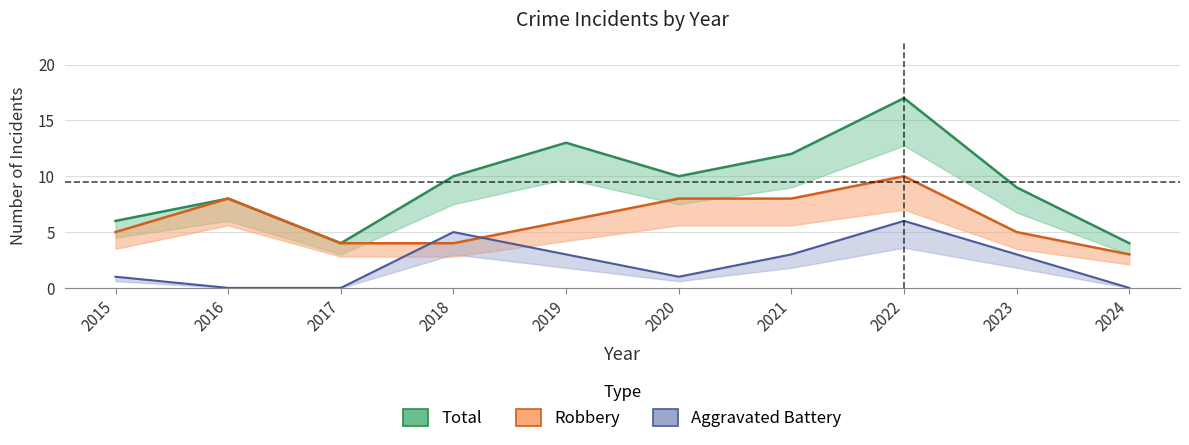

What is the sum of all Aggravated Battery values?

22